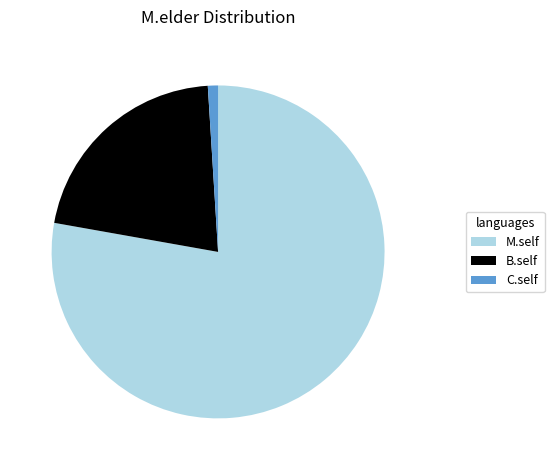

Combined, do B.self and C.self account for over 50%?

No